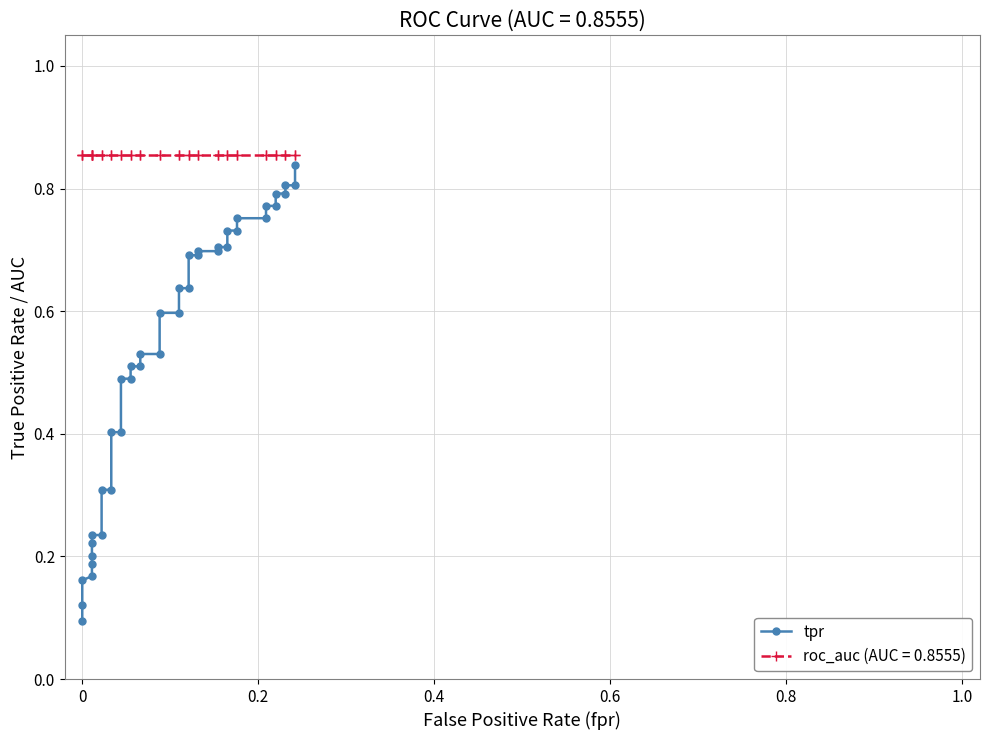

True or false: the data shows 0.2 at 0.

False